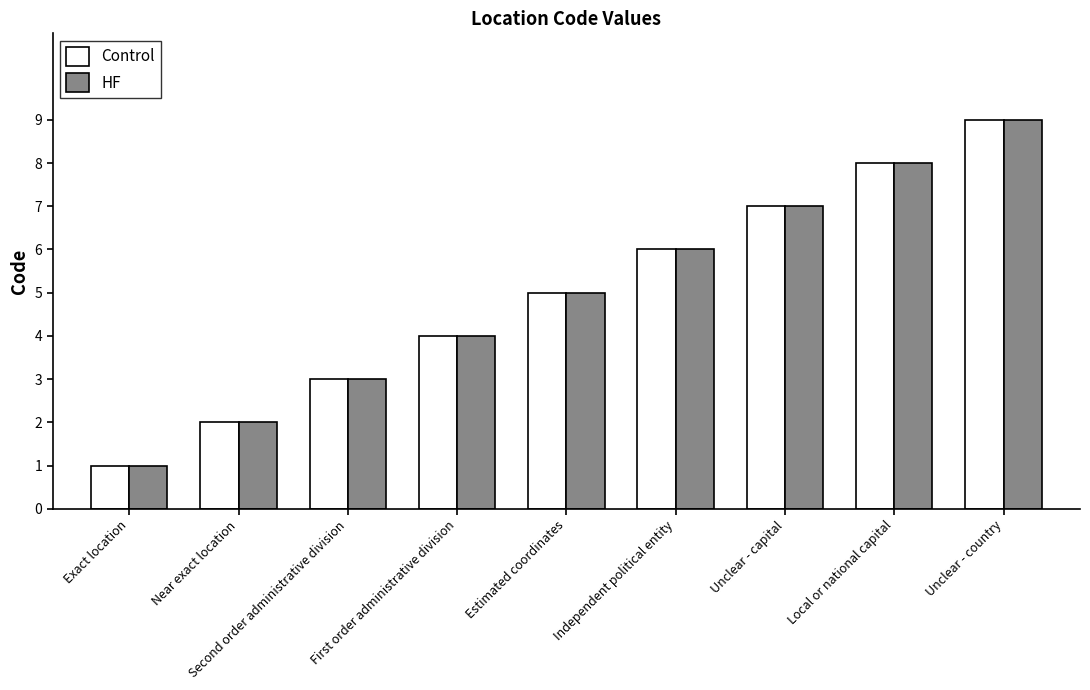

What is the total value across all series at First order administrative division?

8